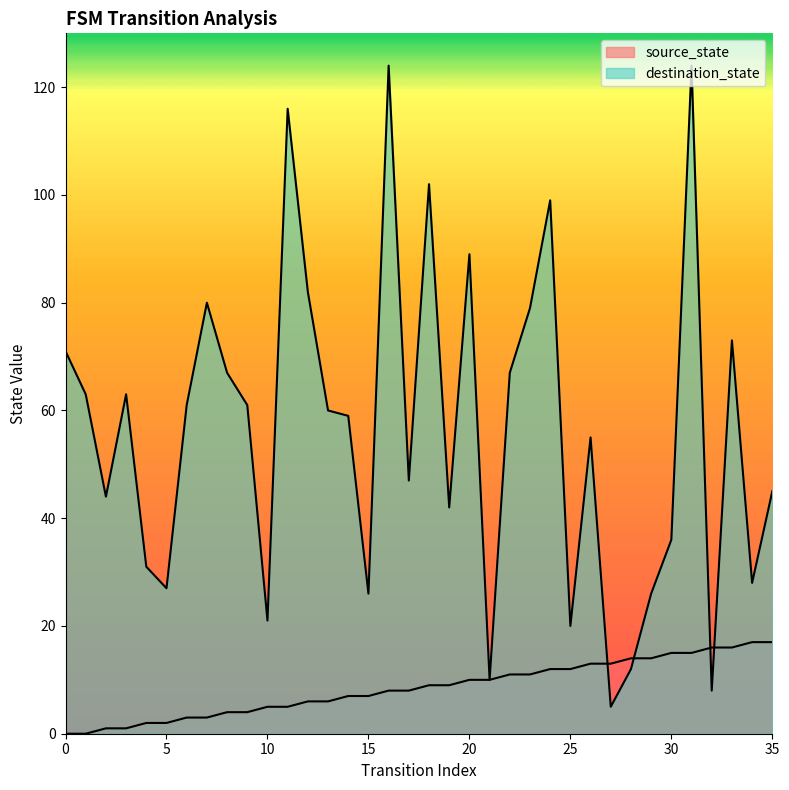

Which series has the largest total across all categories?

destination_state